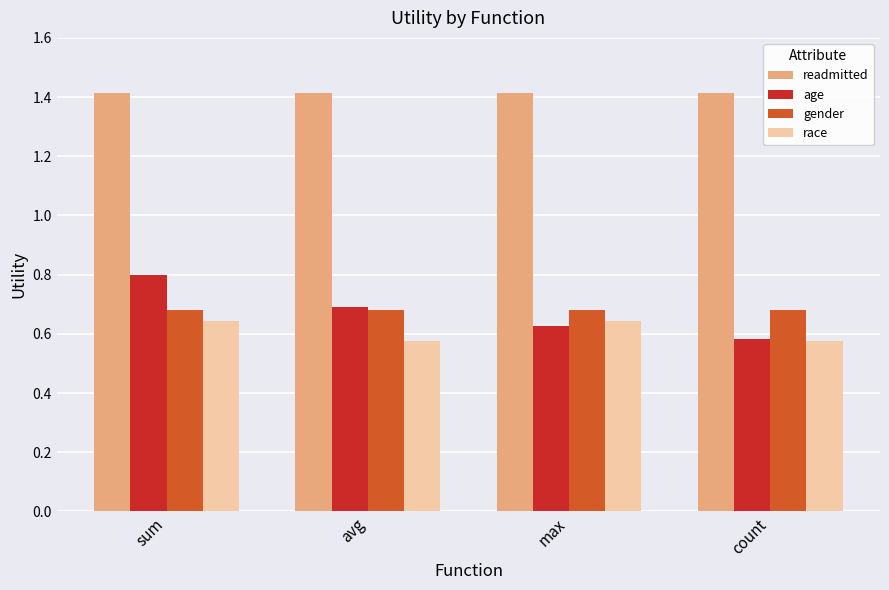

Is the value of age at sum greater than the value of readmitted at sum?

No